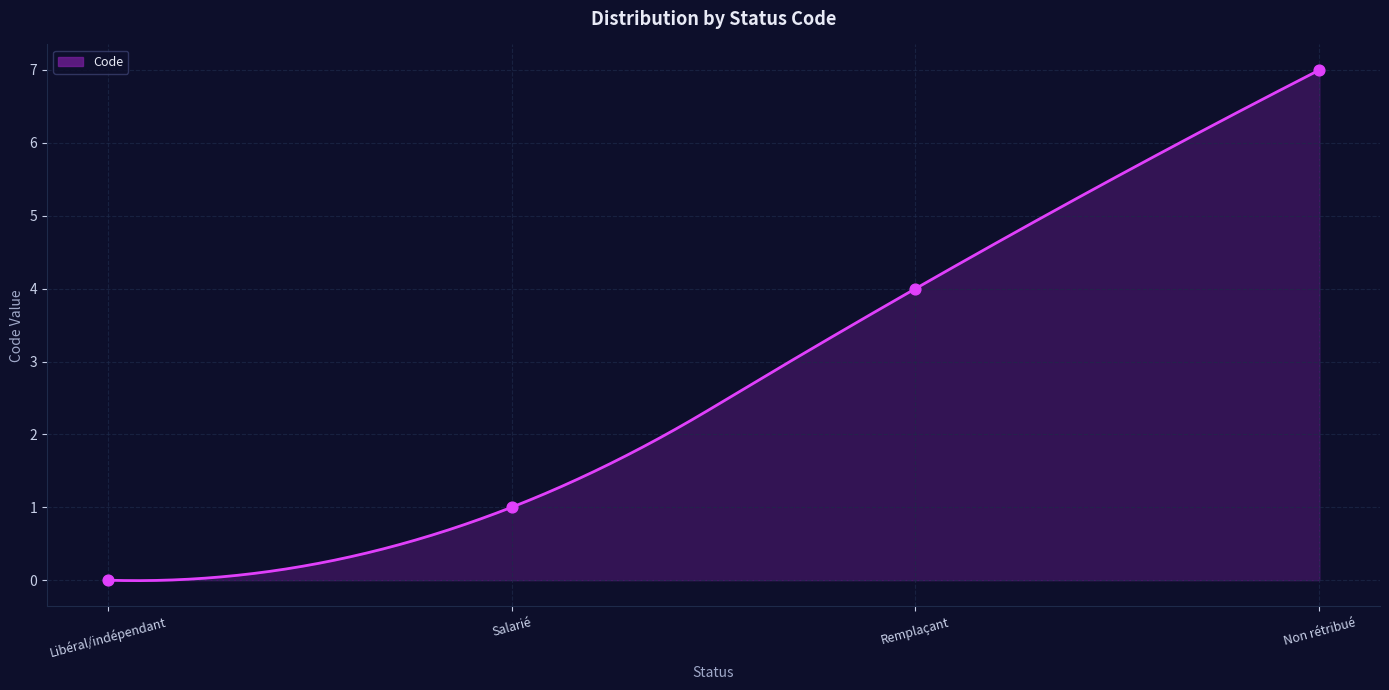

What is the ratio of the value at Salarié to the value at Remplaçant?

0.2